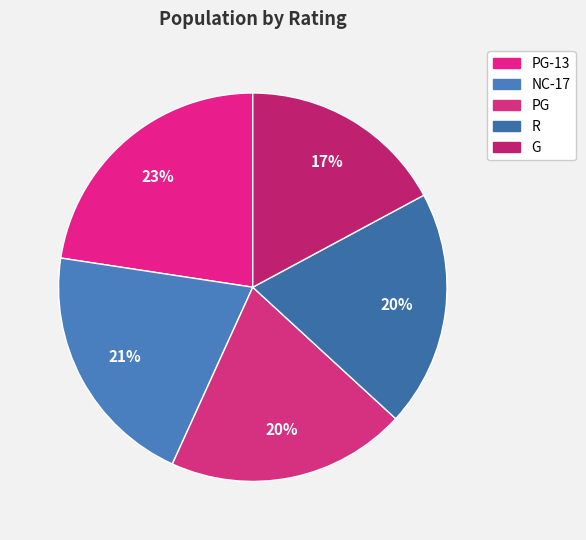

Count the number of slices in the pie.

5